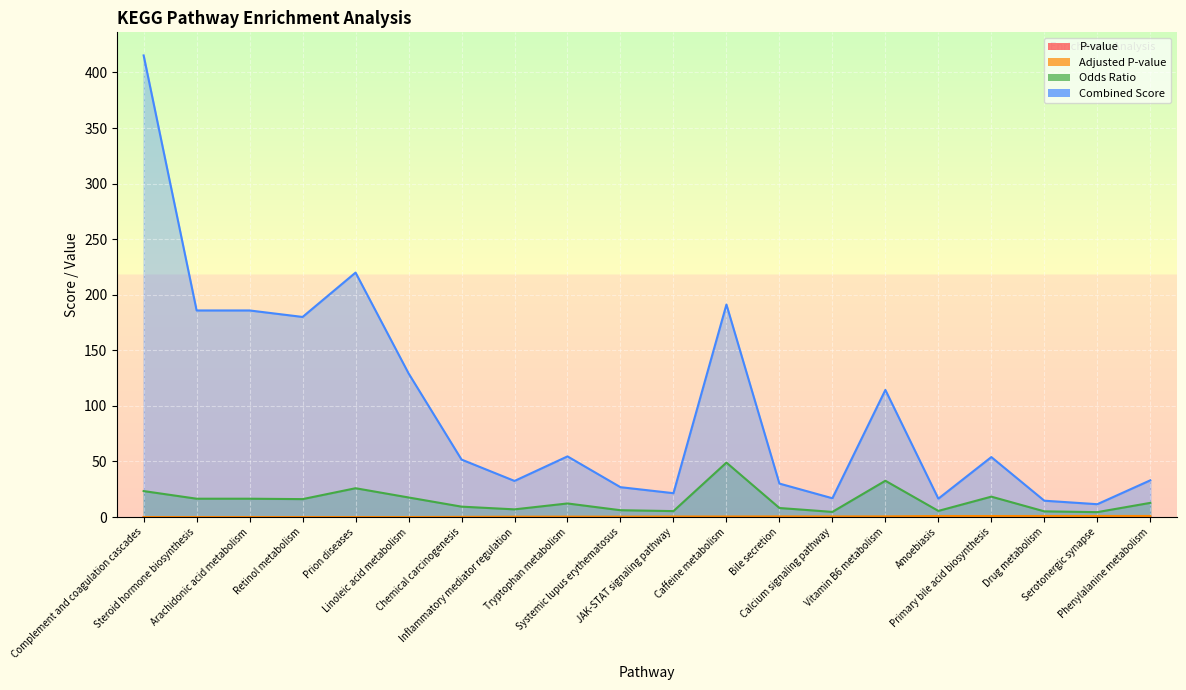

What is the label of the 20th point from the left?

Phenylalanine metabolism